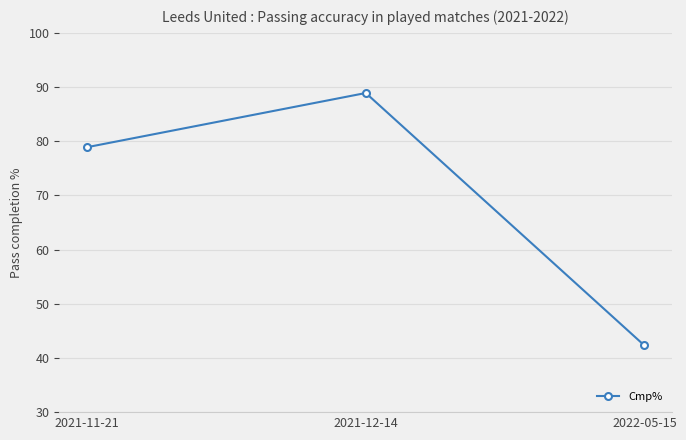

Which label corresponds to the smallest value in the chart?

2022-05-15